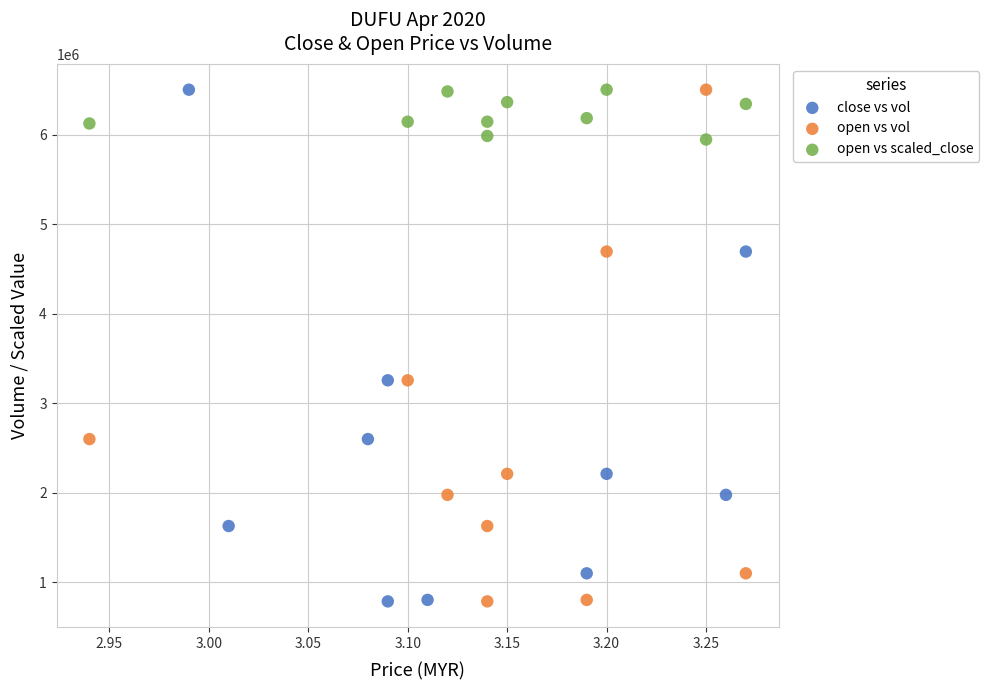

What are all the series names shown in the legend?

close vs vol, open vs vol, open vs scaled_close